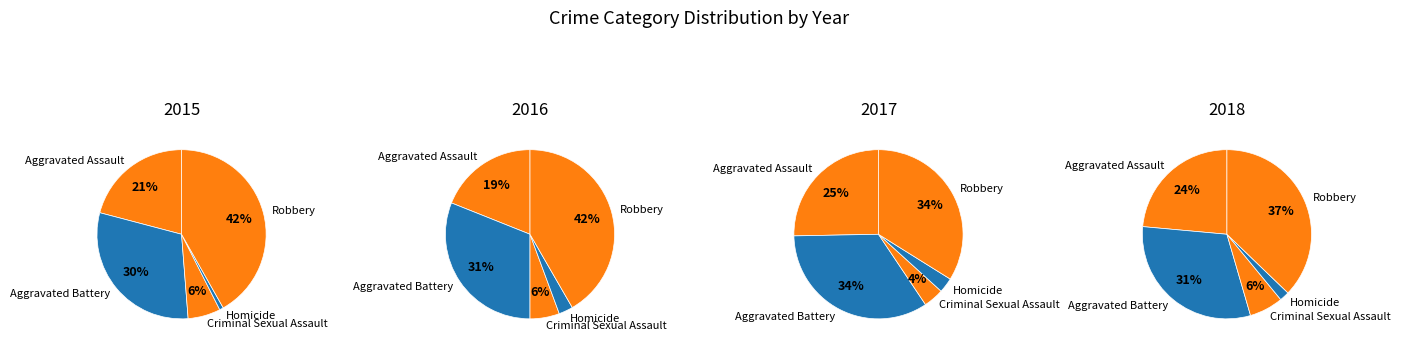

What portion of the pie excludes Homicide?

99.3%